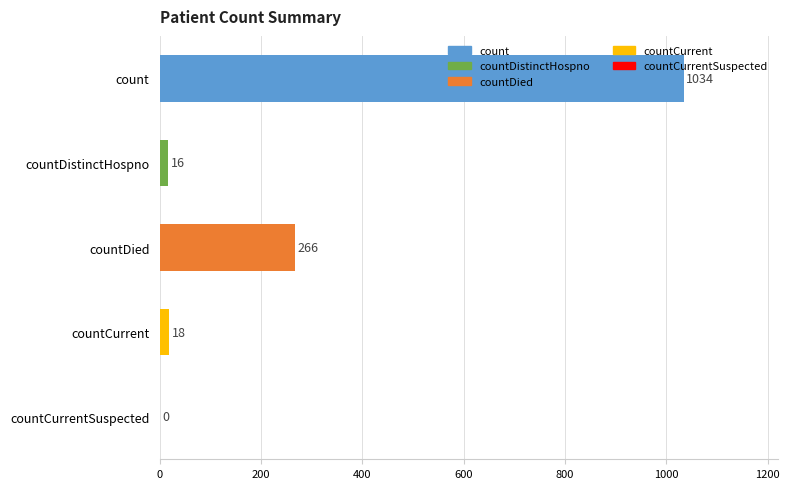

At which label is the value closest to 517?

countDied